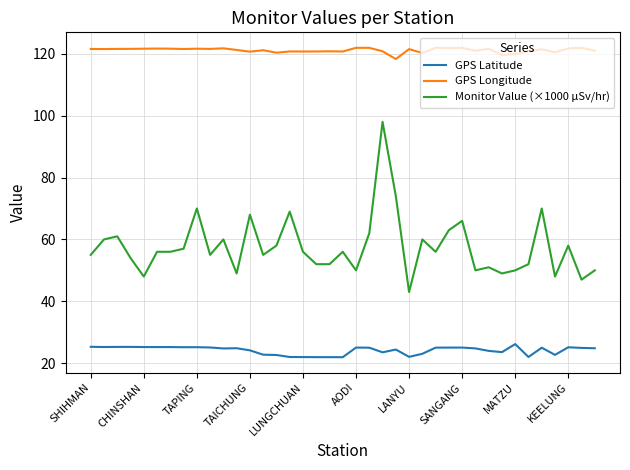

List the series in order of their overall mean, lowest first.

GPS Latitude, Monitor Value (×1000 μSv/hr), GPS Longitude